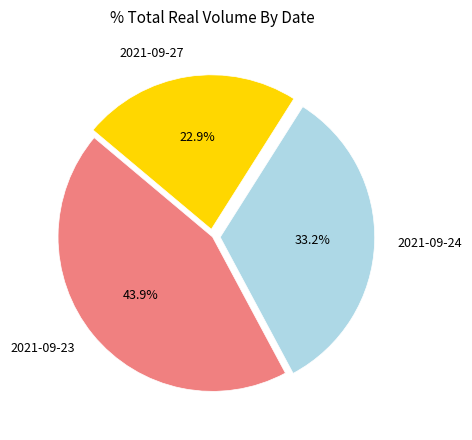

Approximately how many times larger is the value at 2021-09-27 compared to 2021-09-24?

0.7